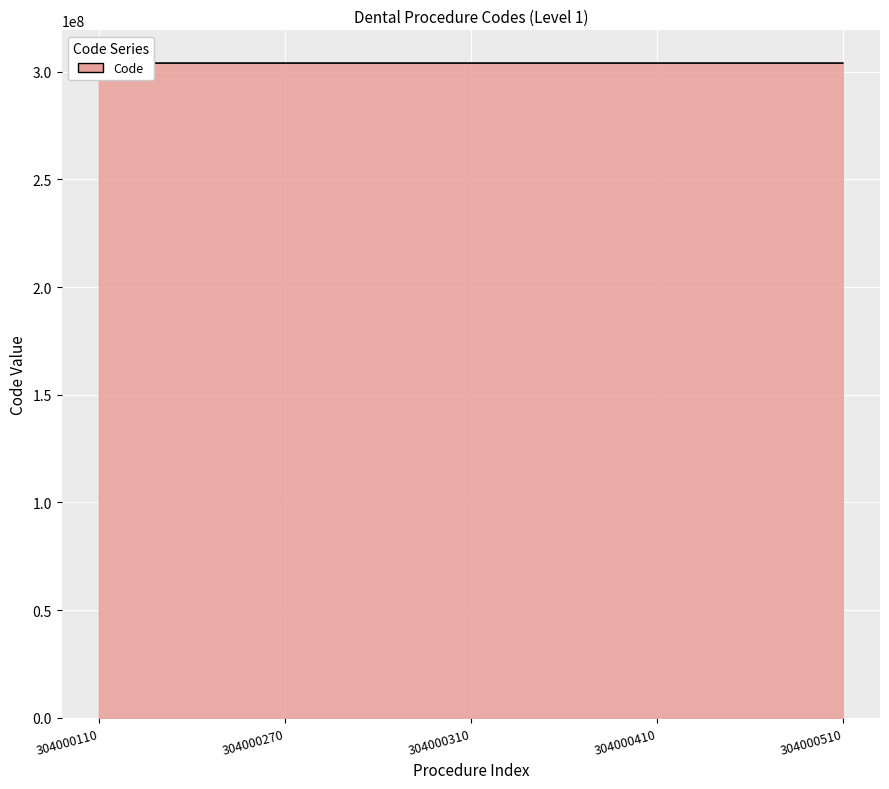

Which has a higher value, 304000510 or 304000310?

304000510